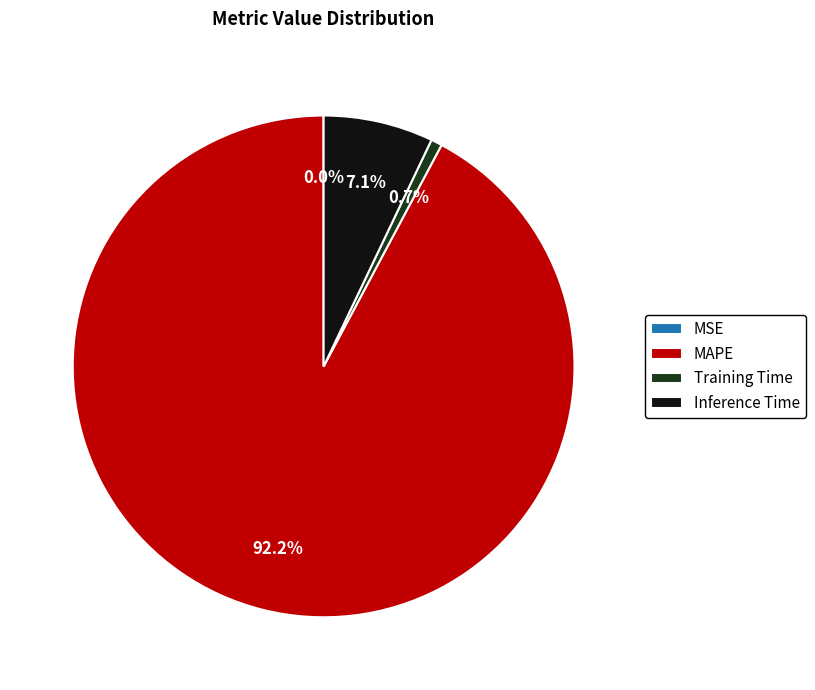

True or false: Training Time accounts for 16% of the total.

False